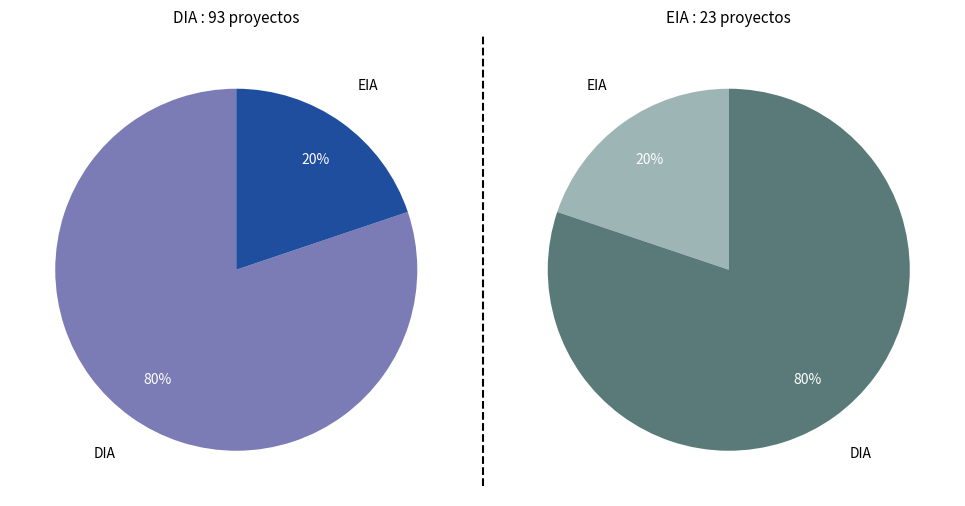

Between DIA and EIA, which is larger?

DIA